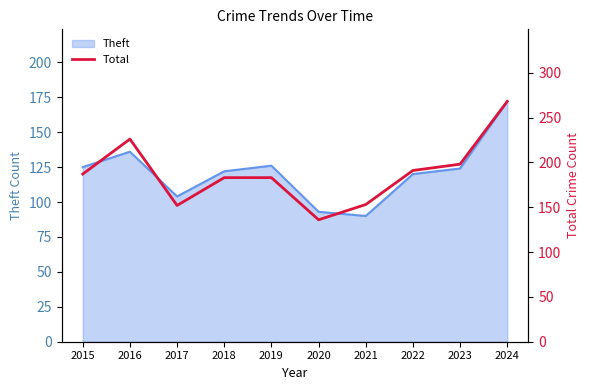

How many lines are shown in the chart?

1